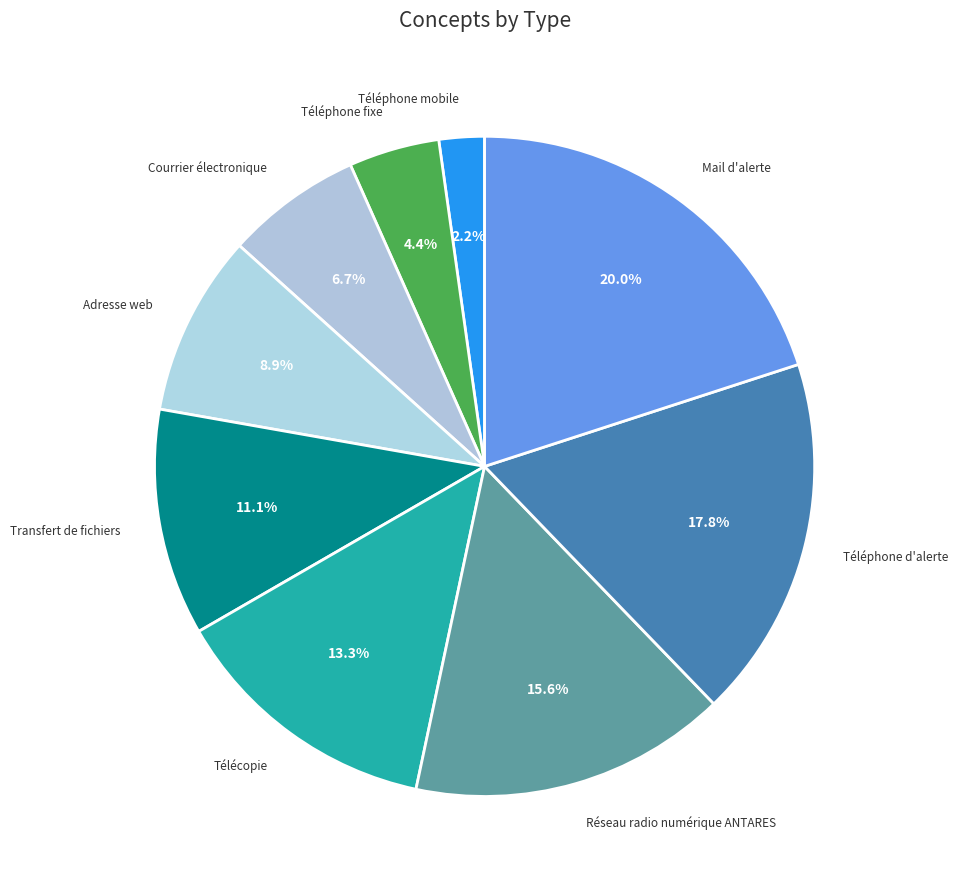

Is there a majority slice in this chart?

No